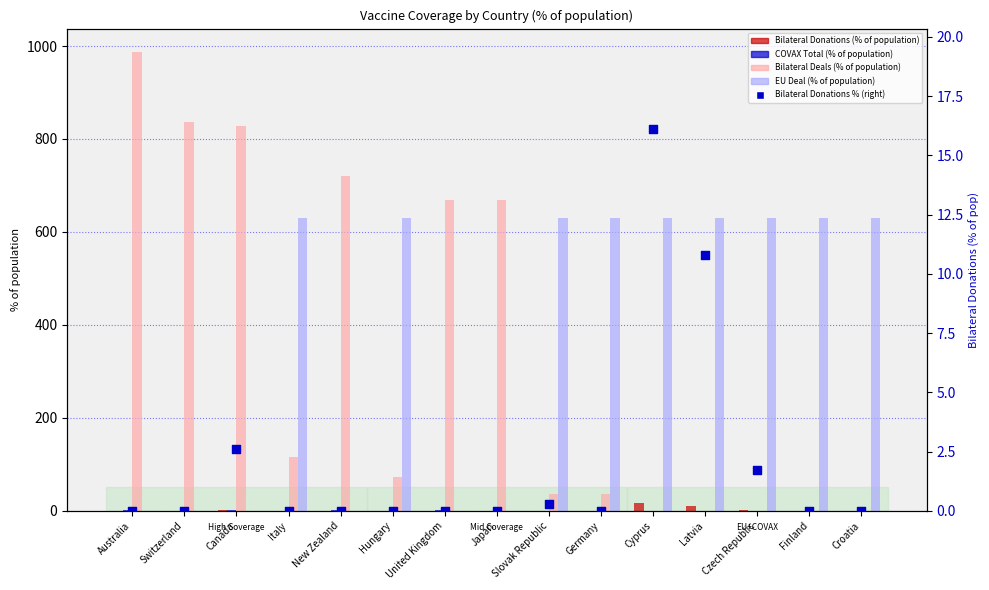

Which series has the largest Y range (max minus min)?

Bilateral Deals (% of population)